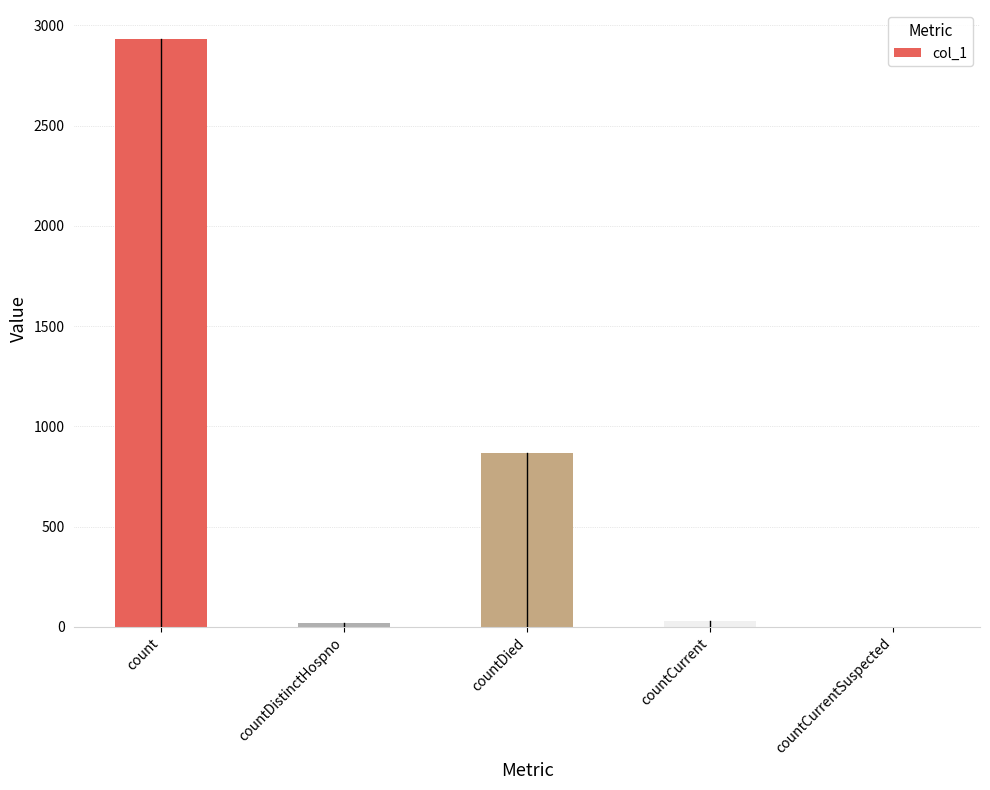

The value at countDied is 353. True or false?

False